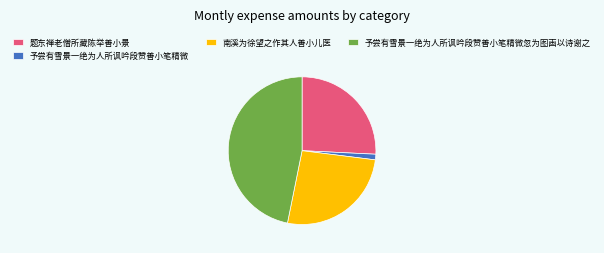

Is there a majority slice in this chart?

No